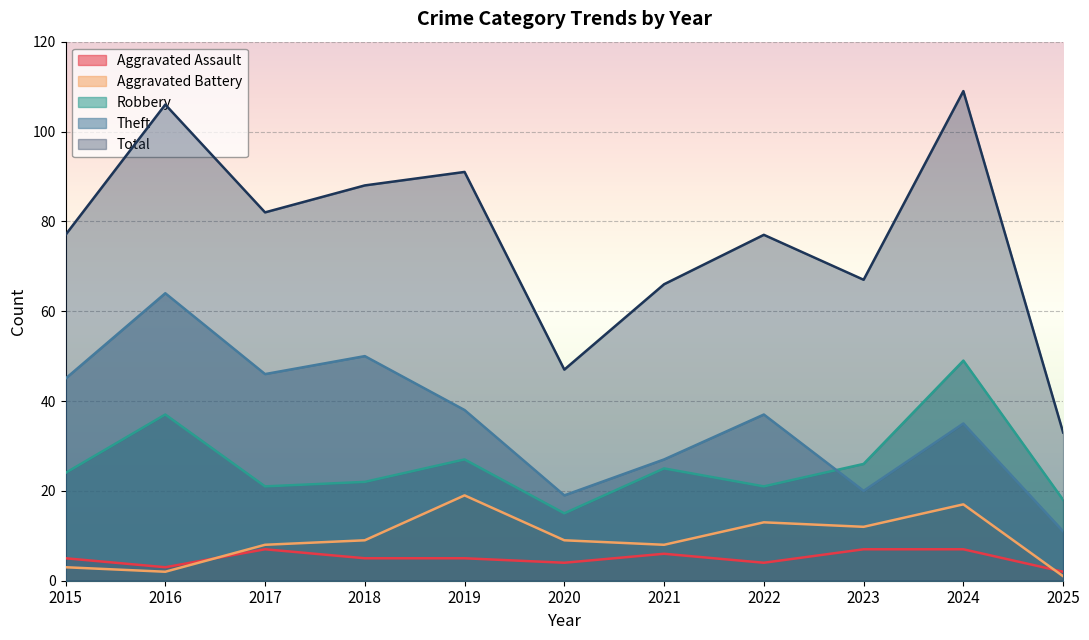

Count the number of data series in this chart.

5